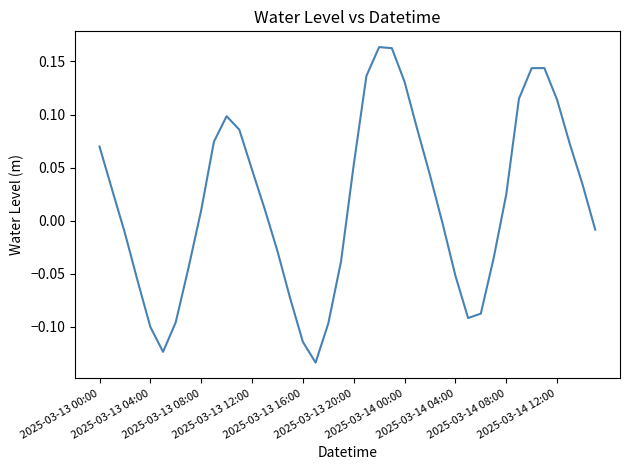

What is the sum of all values?

0.7